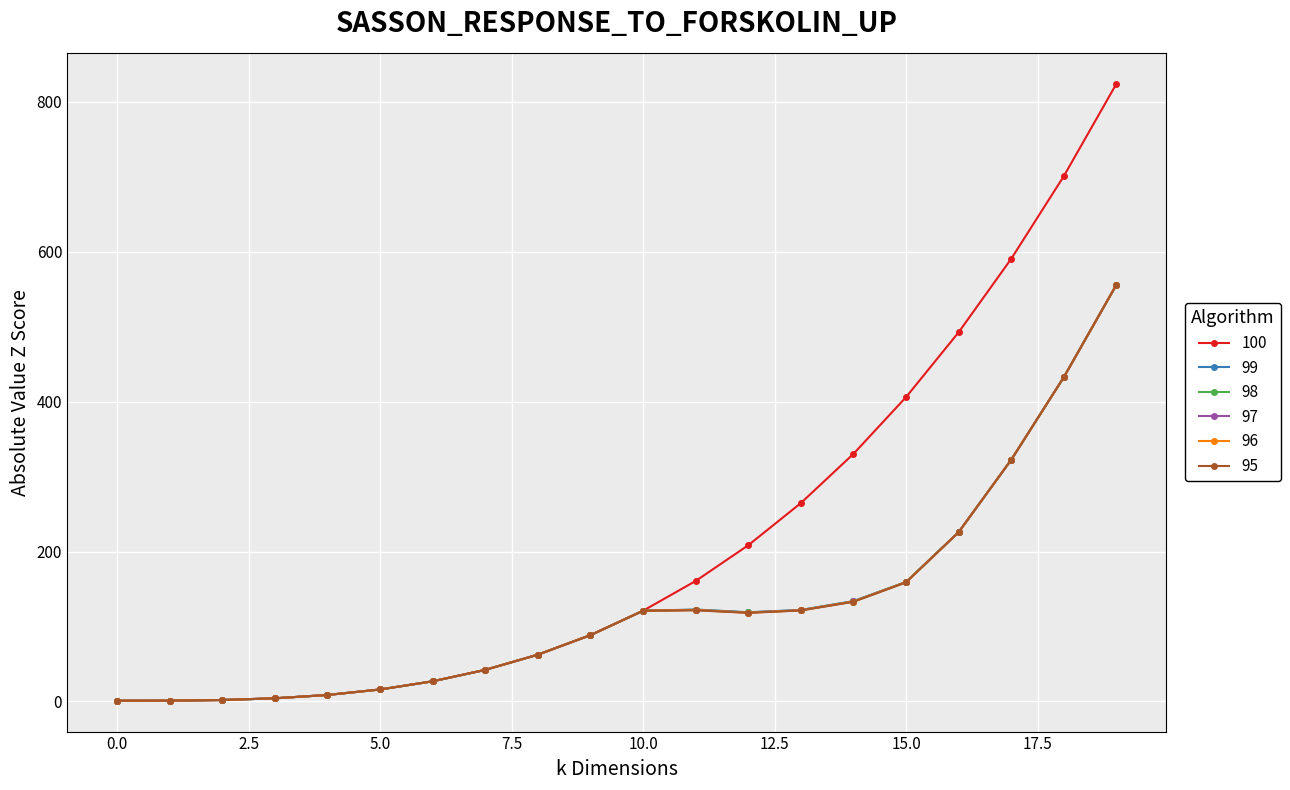

What is the maximum value for 97?

556.0